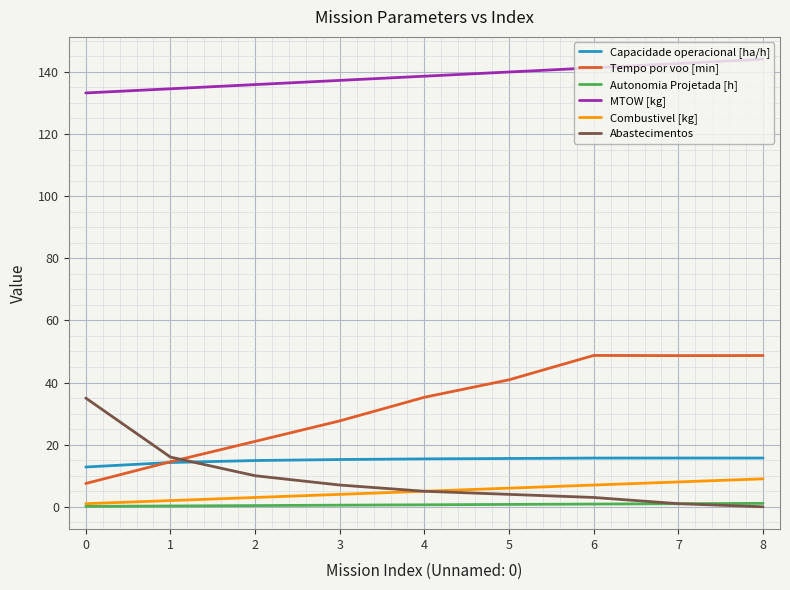

What is the approximate value of Abastecimentos at 5?

4.0